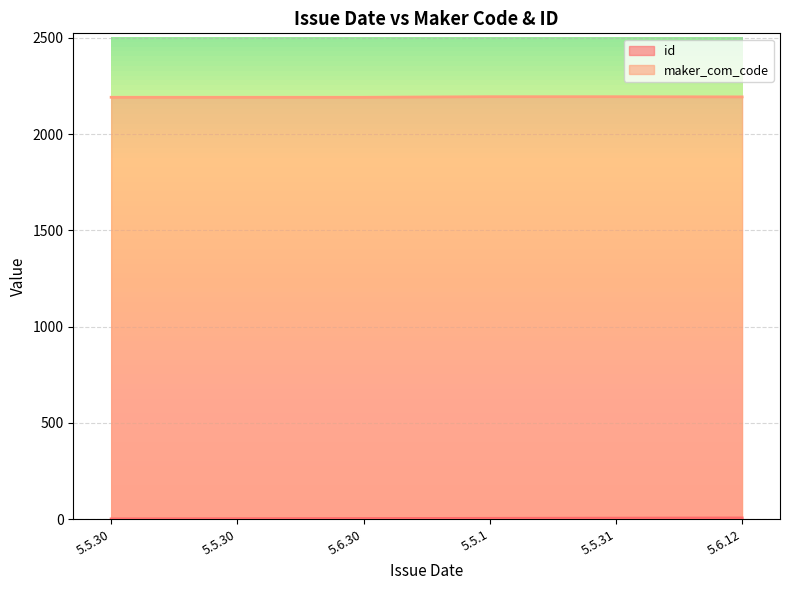

Which series has the widest spread of values?

id